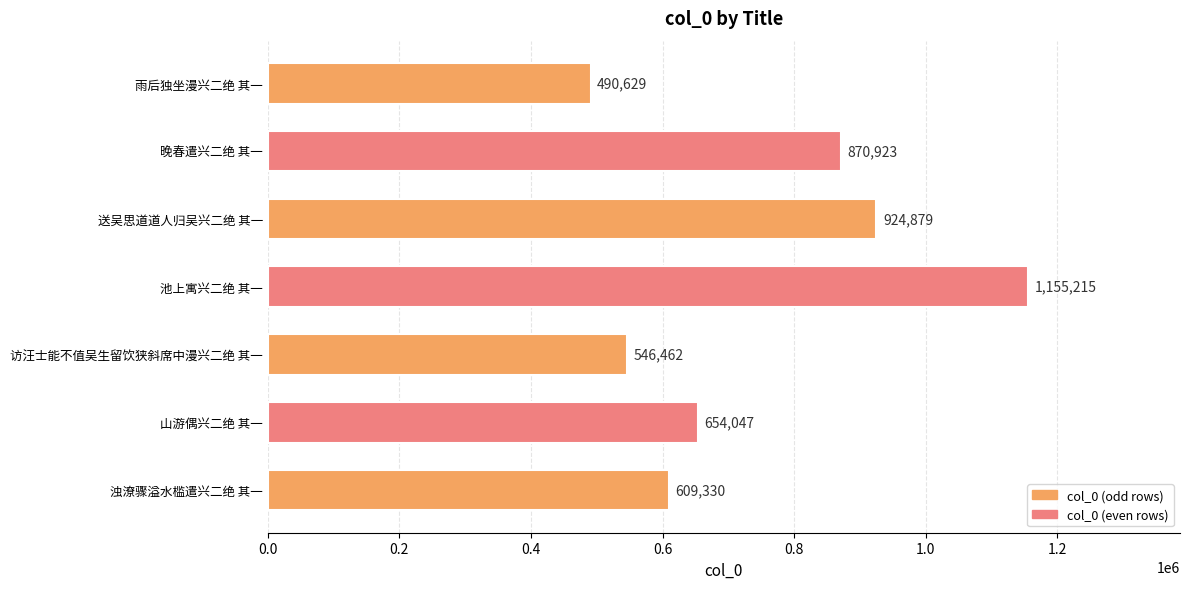

What is the greatest value displayed?

1155215